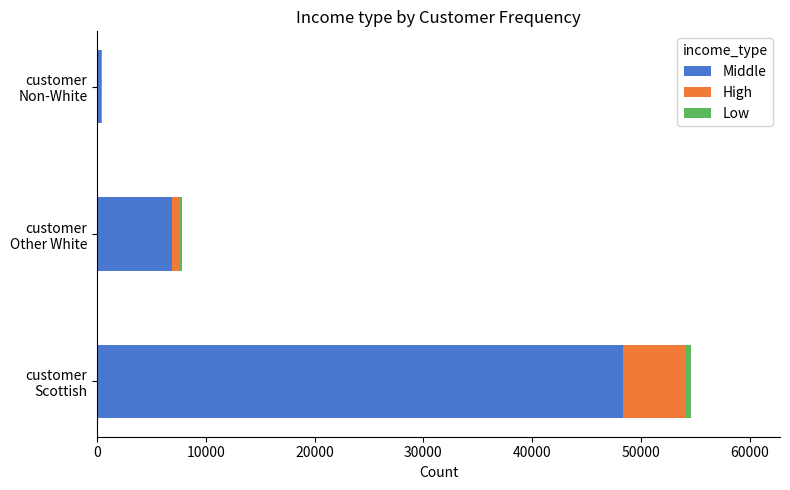

What is the maximum value for Middle?

48381